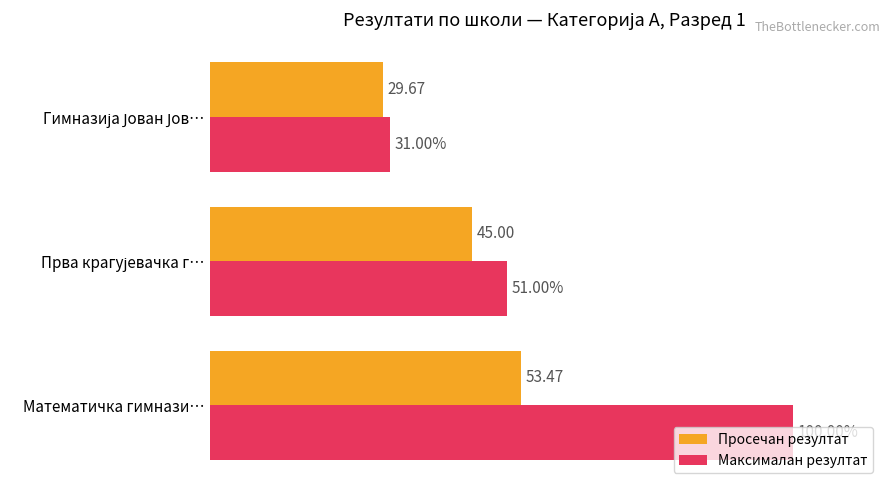

Which series has the largest range (max minus min)?

Максималан резултат